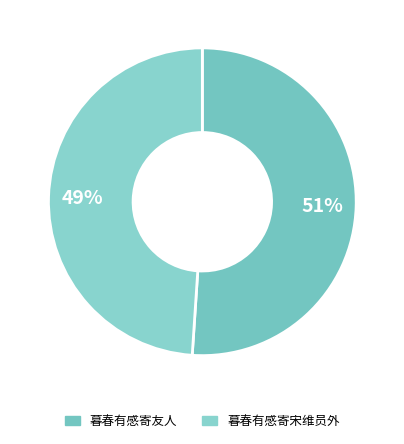

To the nearest percent, what is the difference between the 暮春有感寄友人 and 暮春有感寄宋维员外 slice percentages?

2%